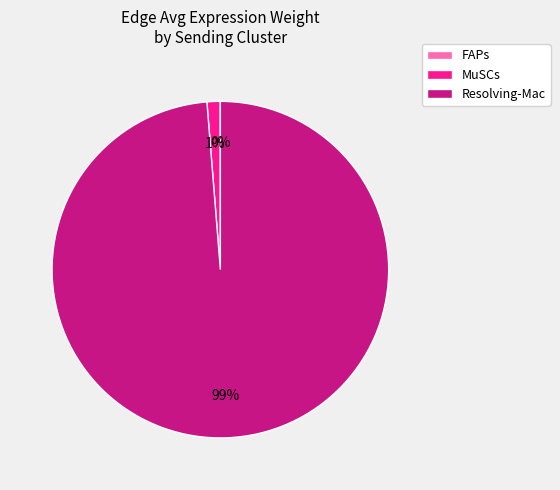

To the nearest percent, what percentage of the pie is MuSCs?

1%